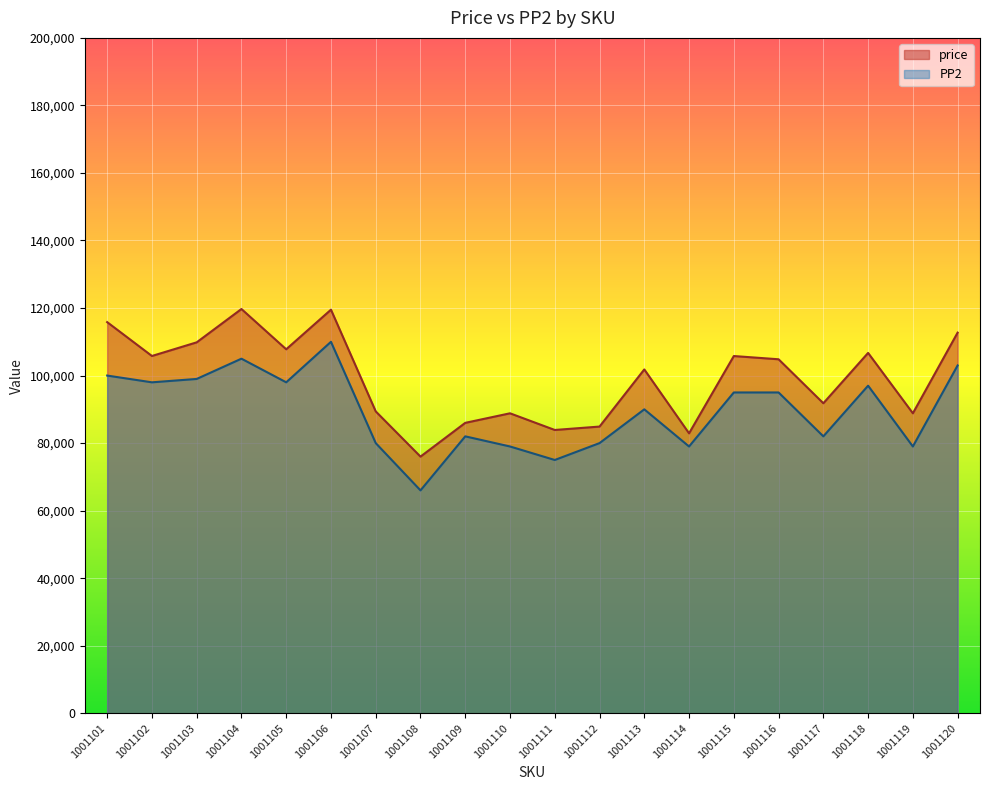

Where is the first local minimum for PP2?

1001102